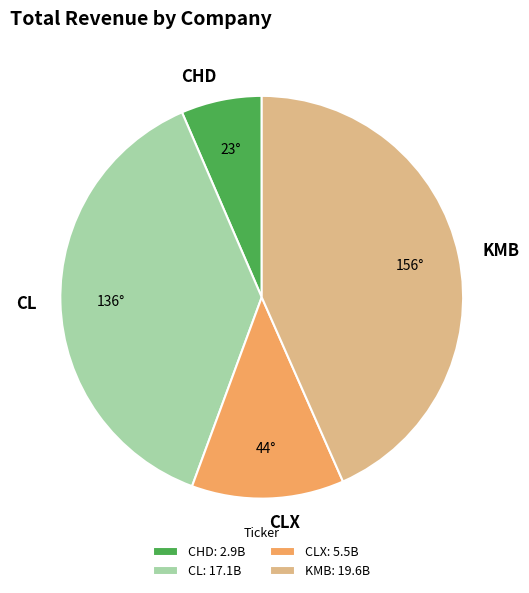

Does any single category account for the majority?

No